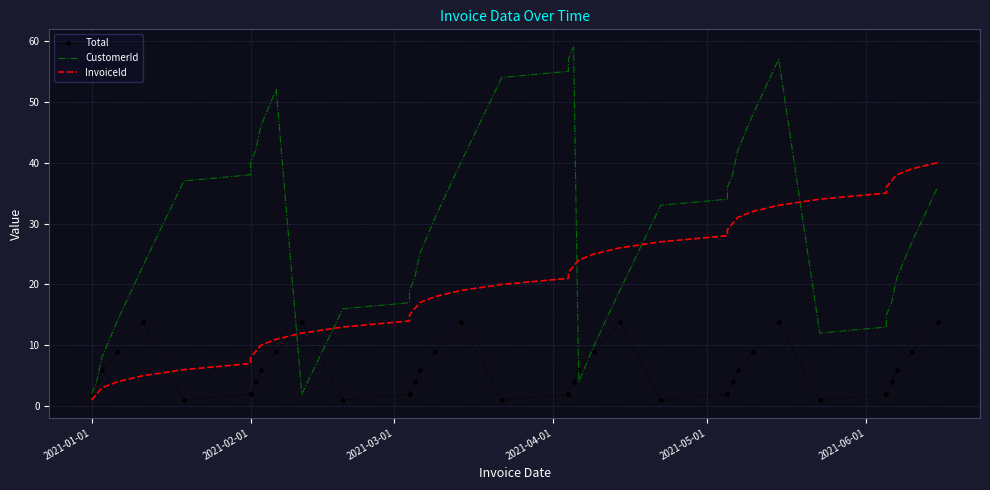

What is the smallest value displayed?

1.0